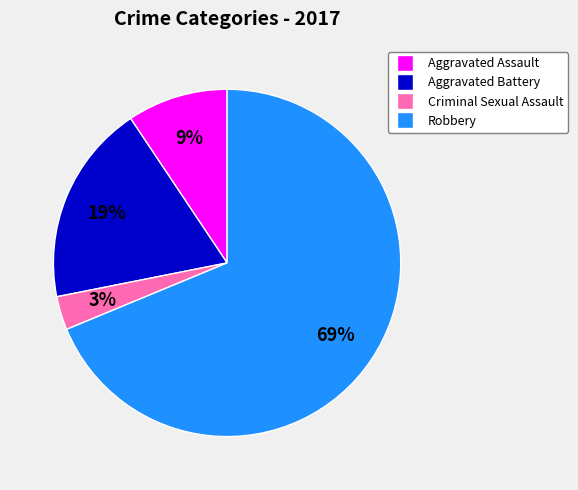

Which has a higher value, Aggravated Battery or Aggravated Assault?

Aggravated Battery